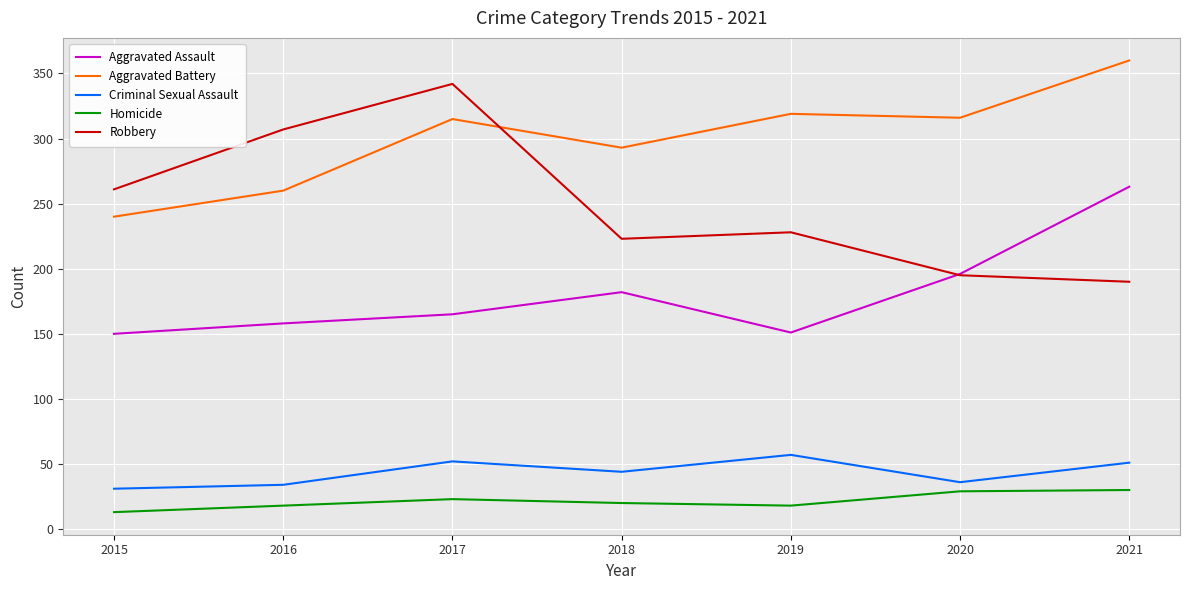

Between 2016 and 2018, which series saw the biggest shift?

Robbery